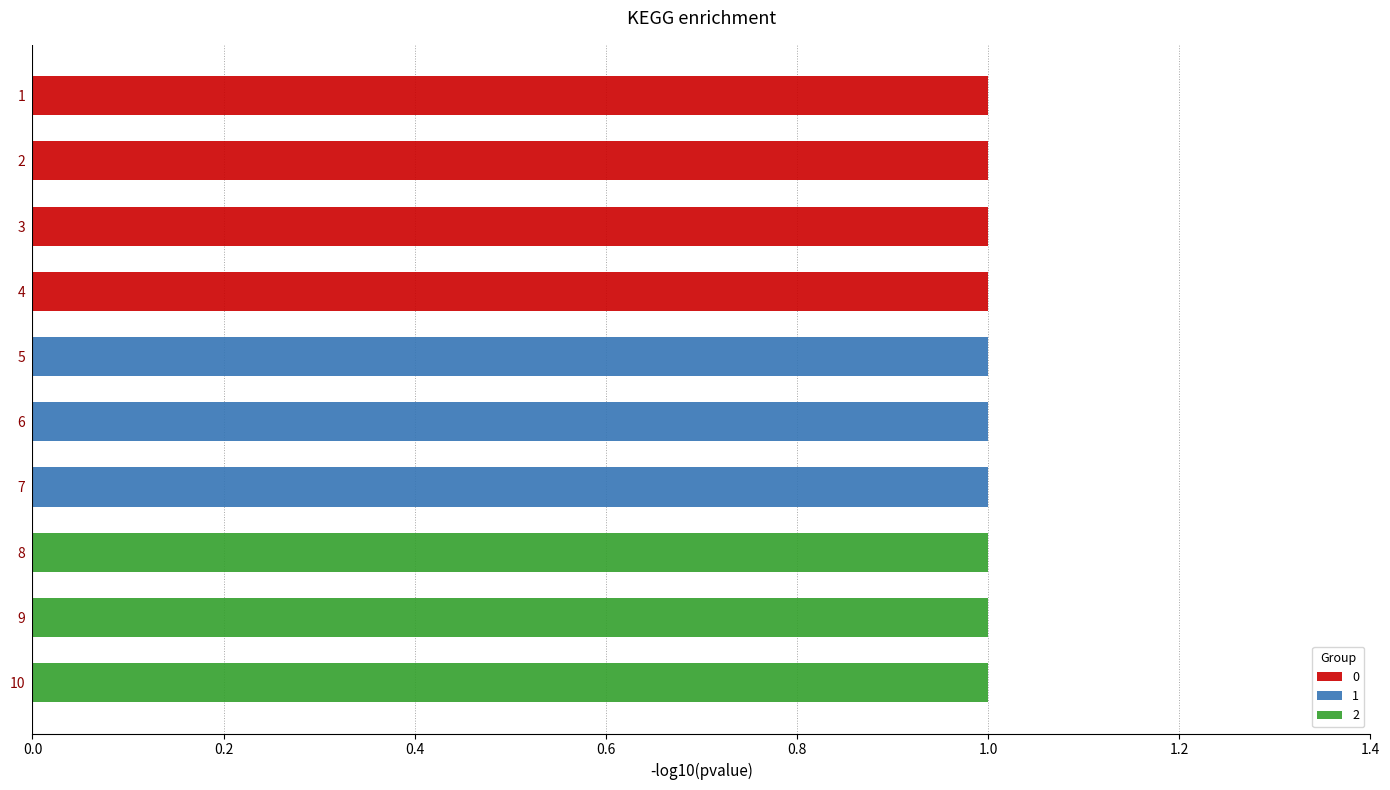

At how many categories does at least one series exceed 0?

10